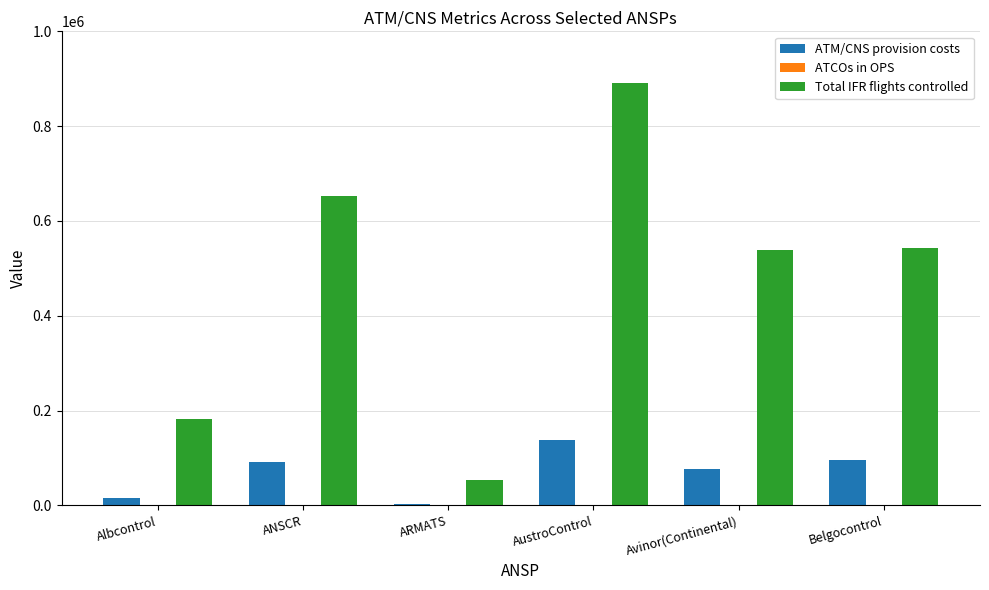

Between ANSCR and AustroControl, which series saw the biggest shift?

Total IFR flights controlled